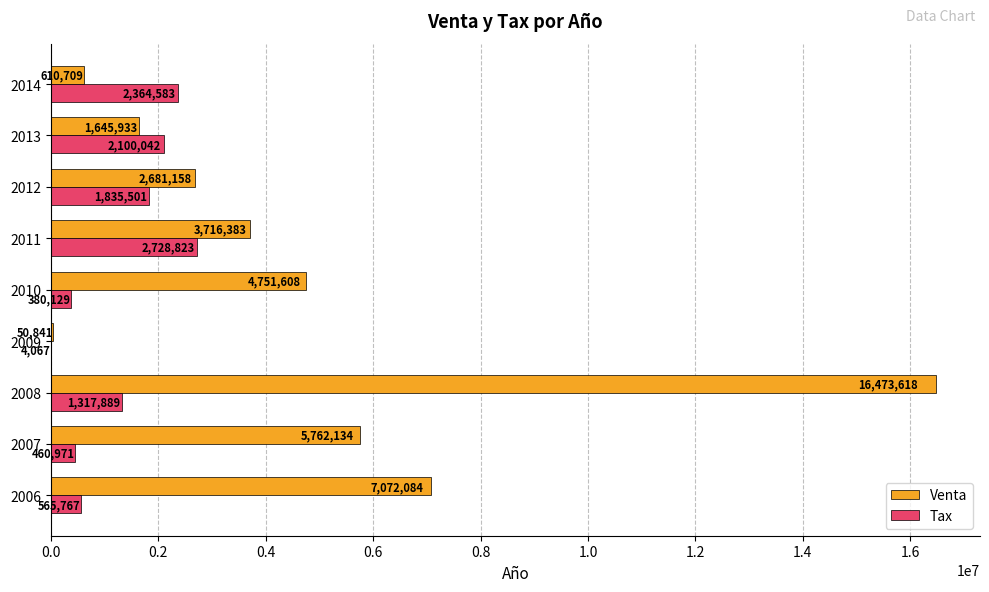

How many data points in Venta are above 3716382?

5